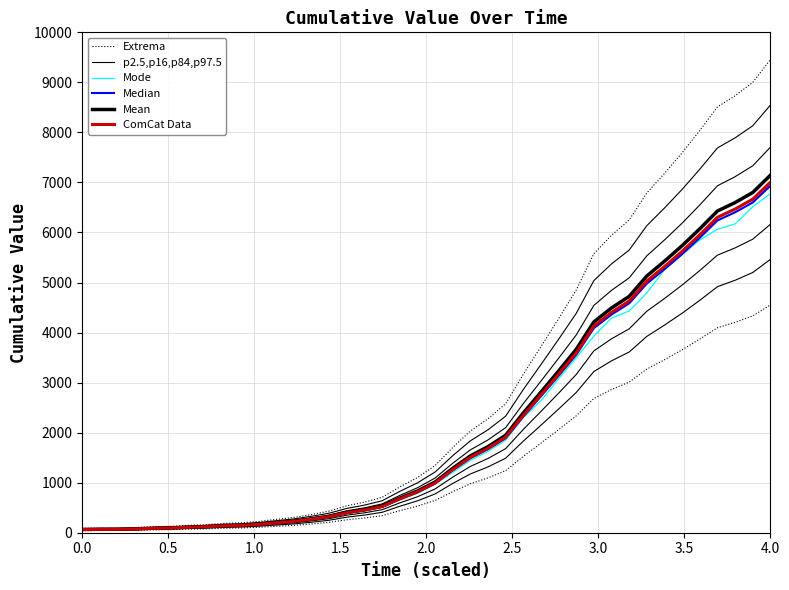

How many lines are shown in the chart?

6